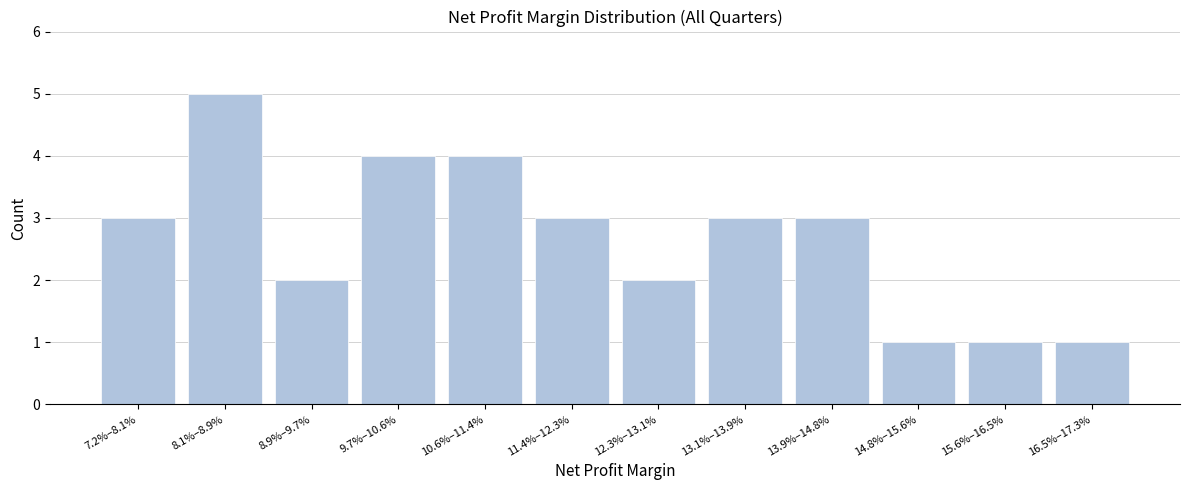

Reading right to left, transcribe all the data shown in this chart.

16.5%–17.3%=1	15.6%–16.5%=1	14.8%–15.6%=1	13.9%–14.8%=3	13.1%–13.9%=3	12.3%–13.1%=2	11.4%–12.3%=3	10.6%–11.4%=4	9.7%–10.6%=4	8.9%–9.7%=2	8.1%–8.9%=5	7.2%–8.1%=3